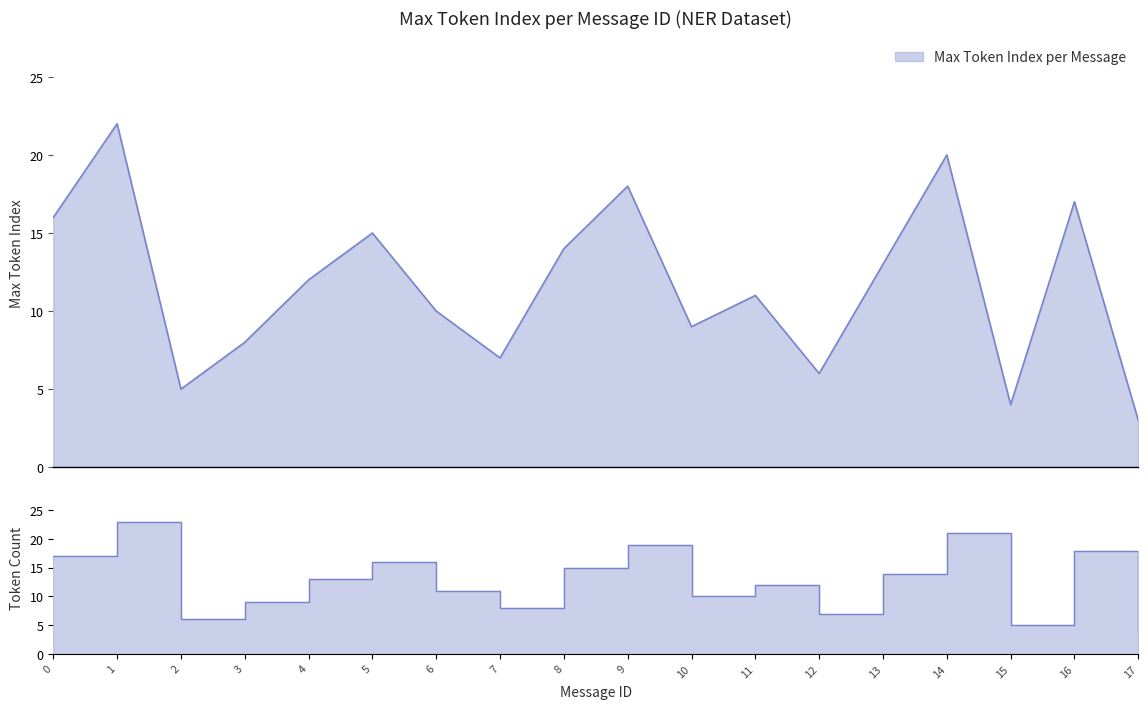

At which category does the data reach its first local valley?

2